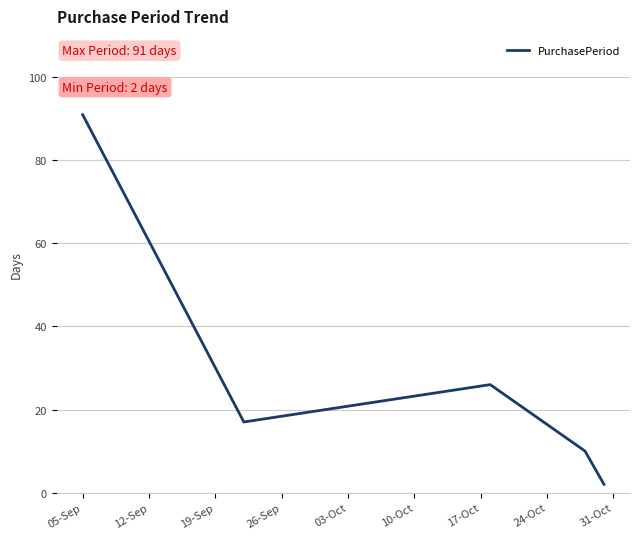

What is the average value?

29